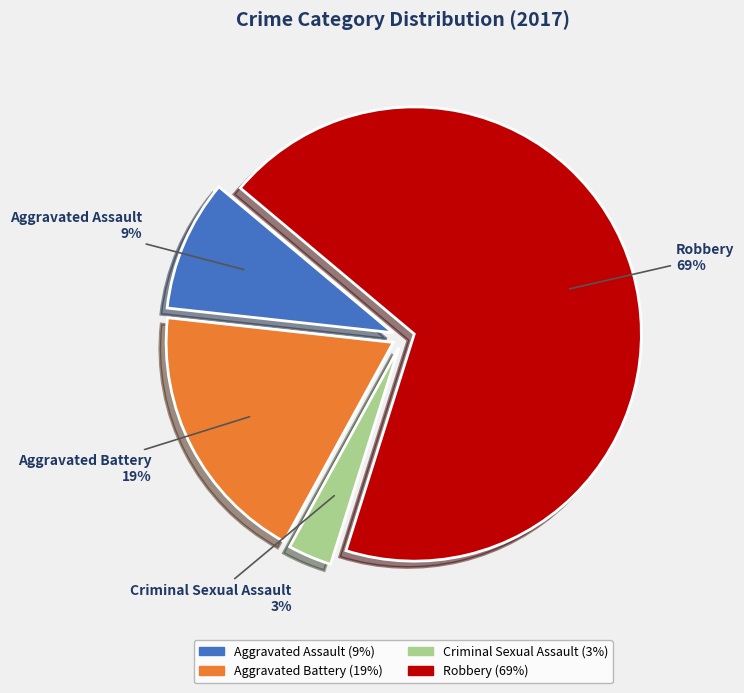

To the nearest percent, what percentage of the pie is Aggravated Assault?

9%